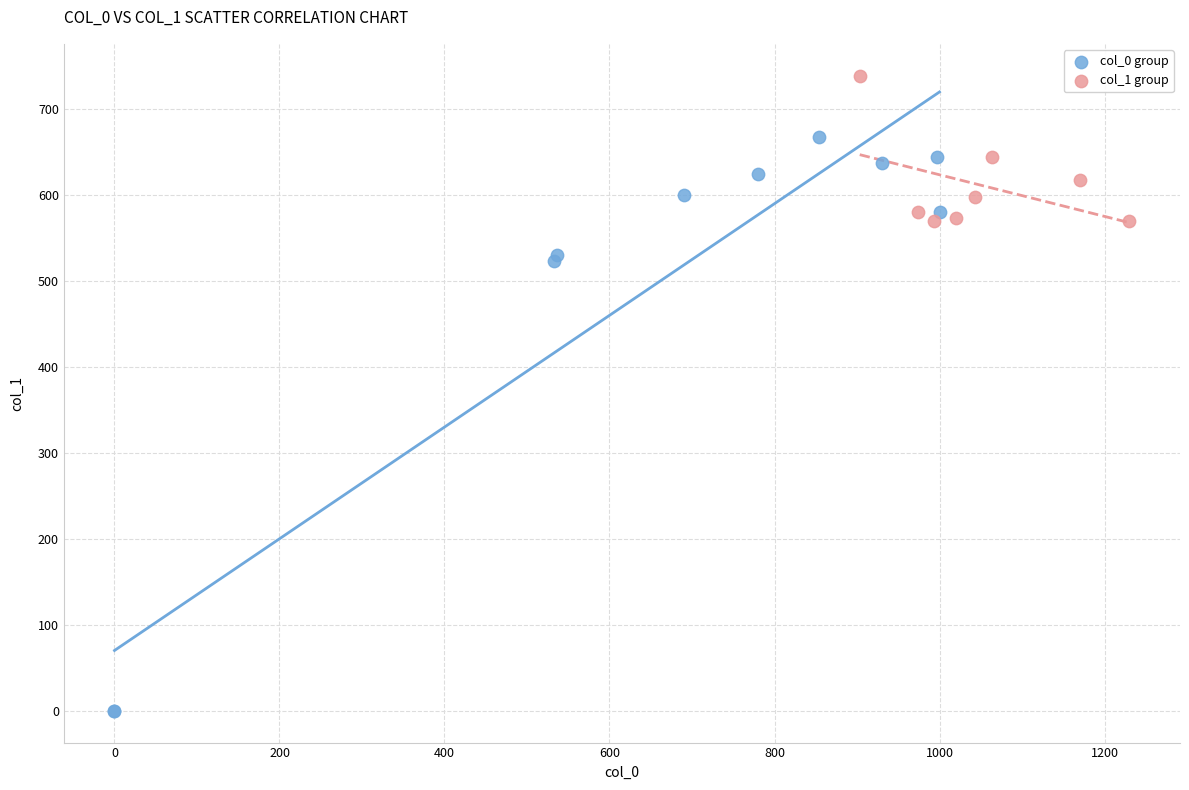

Which series has the largest Y range (max minus min)?

col_0 group